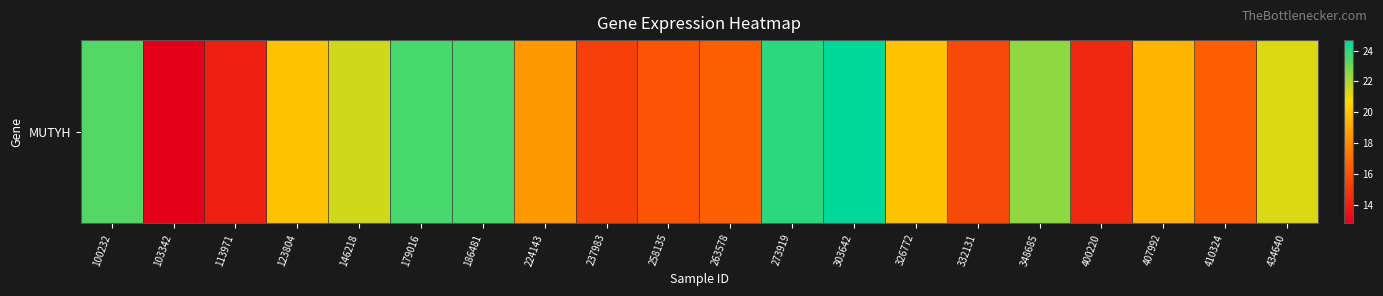

What is the difference between the second highest and second lowest values?

9.9